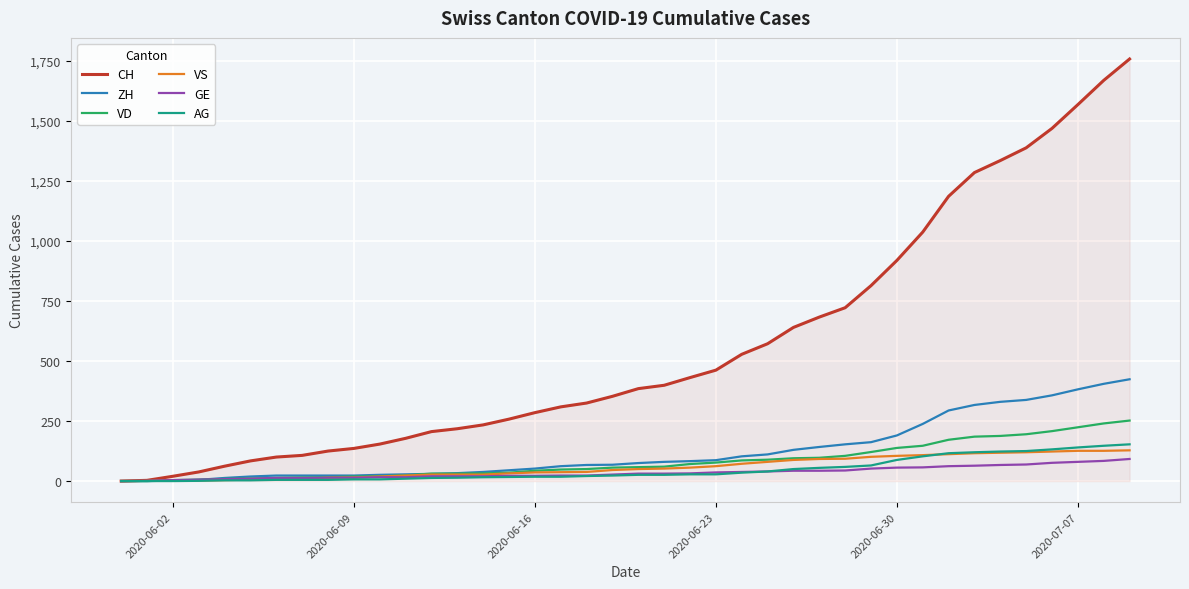

What is the maximum value for VD?

252